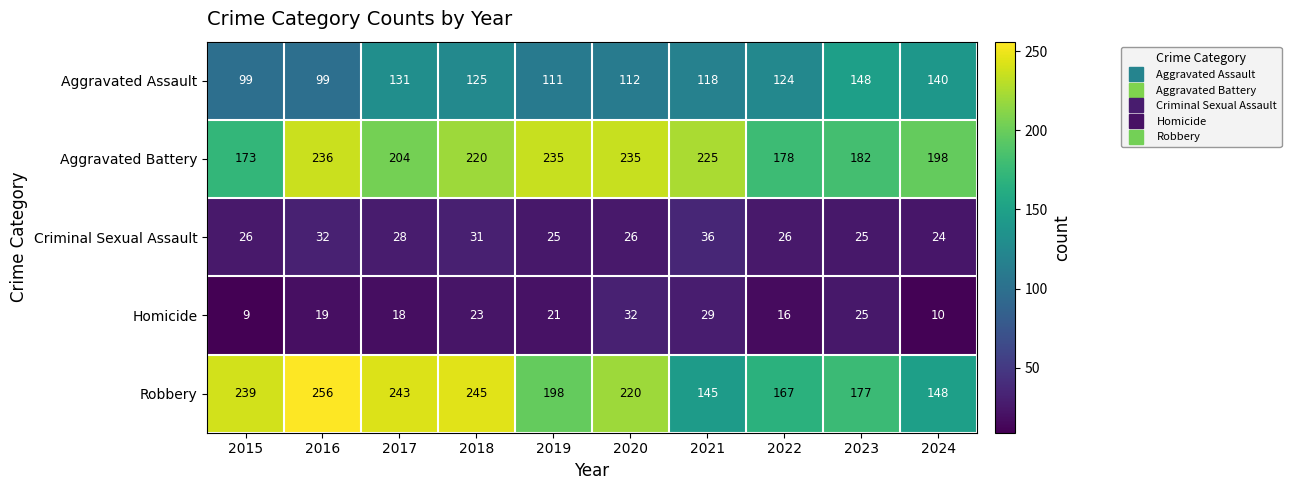

Between 2017 and 2020, which series saw the biggest shift?

Aggravated Battery